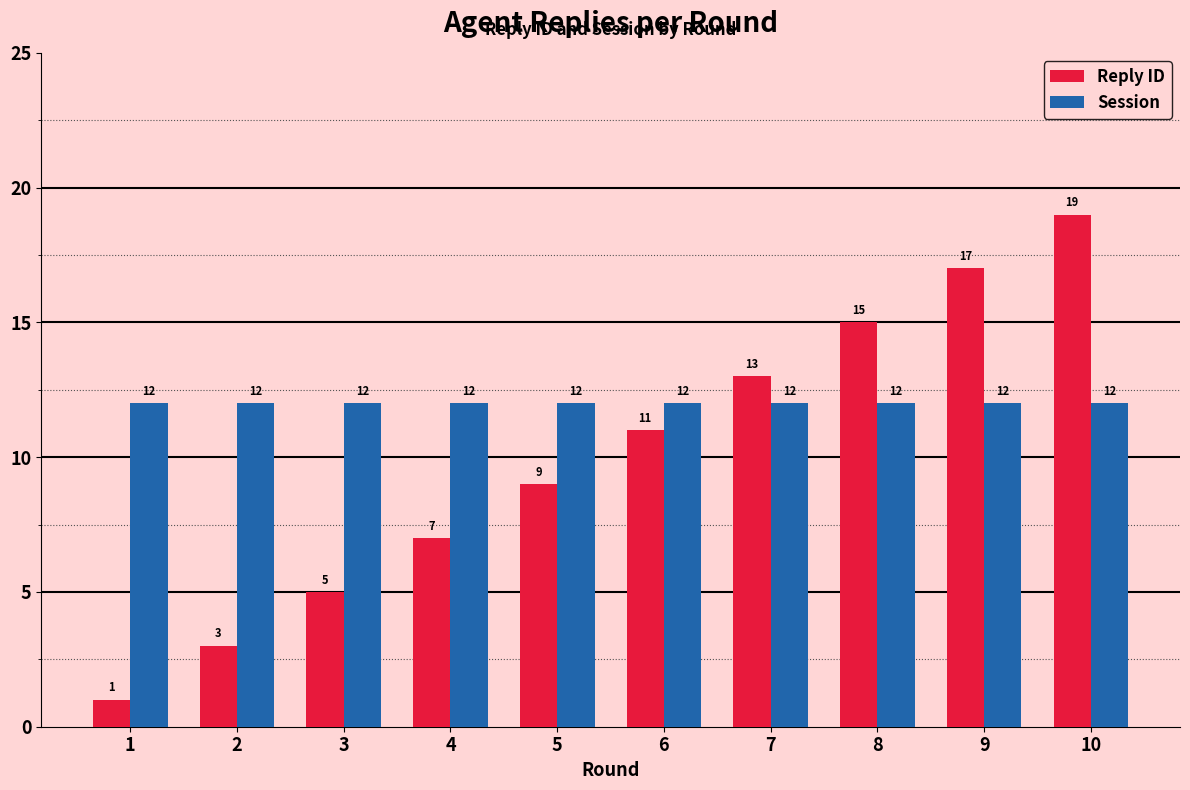

How many groups of bars are there?

10